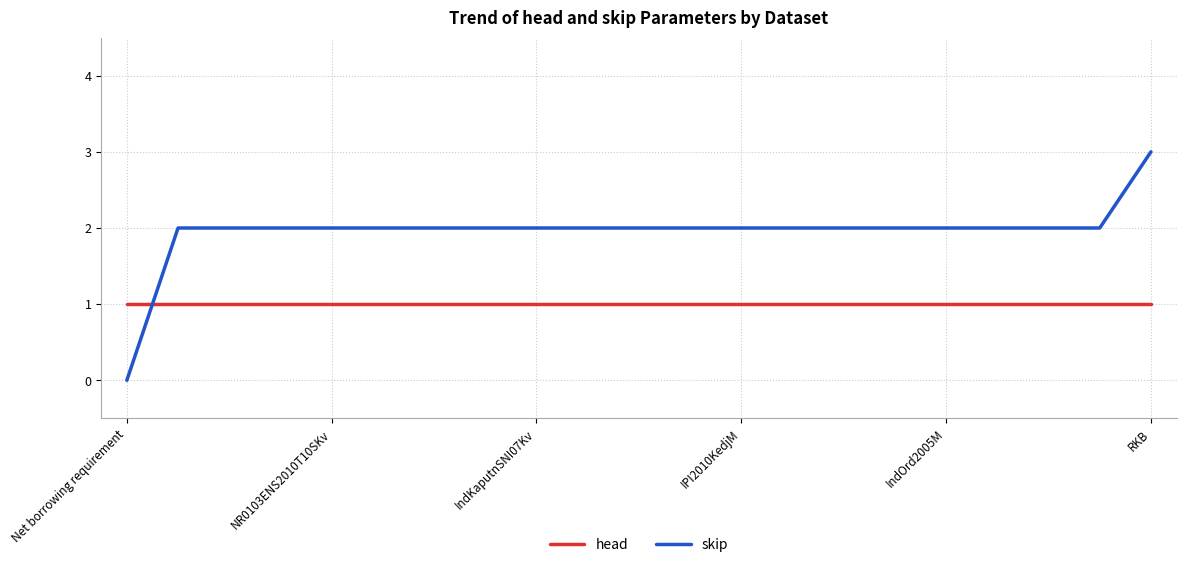

What is the maximum value for skip?

3